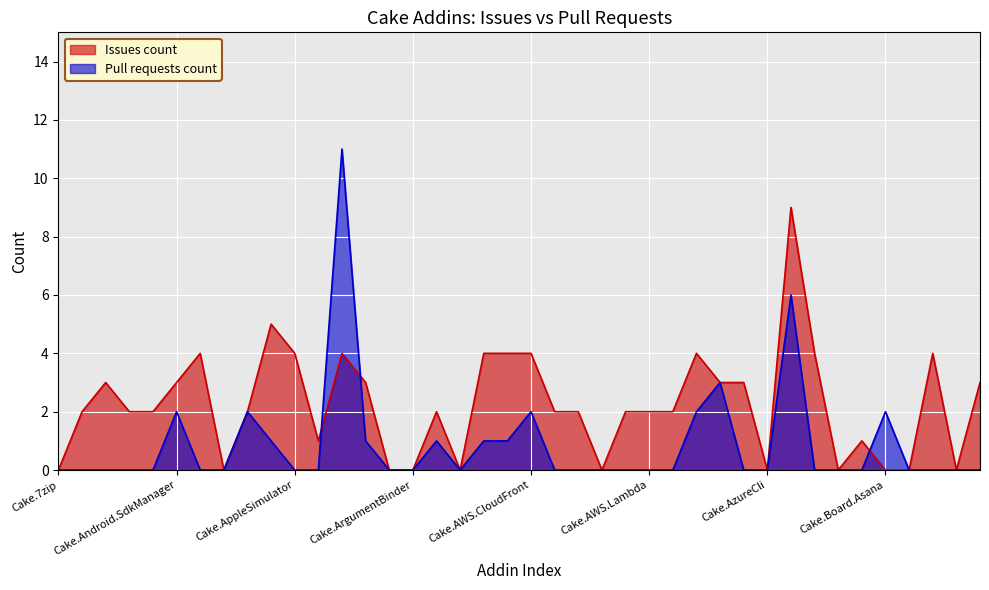

What is the average value of the Pull requests count series?

1